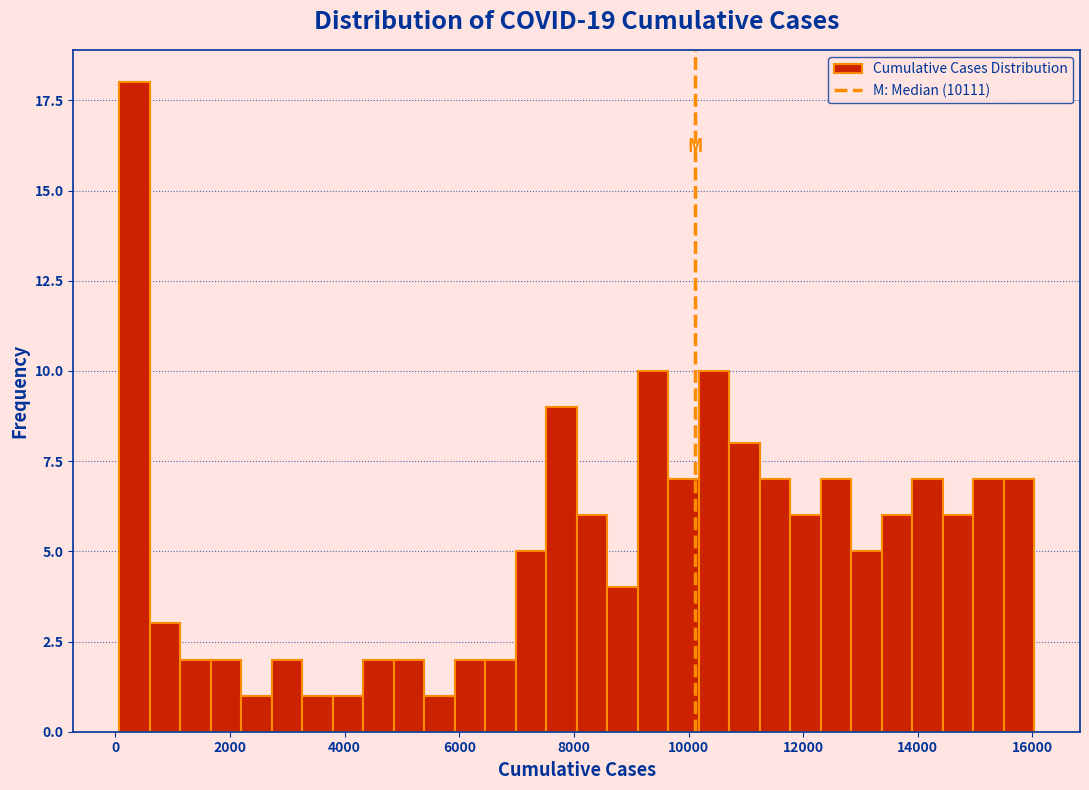

Read against the x-axis, roughly where is the centre of the tallest bar?

400